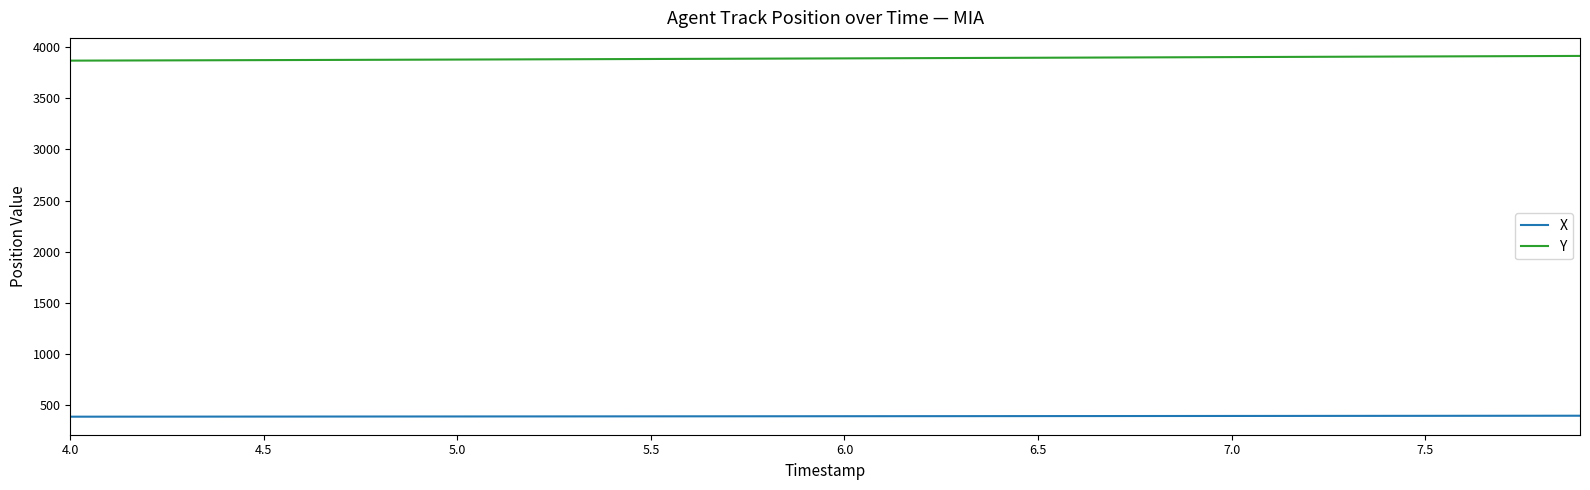

Which series has the largest range (max minus min)?

Y